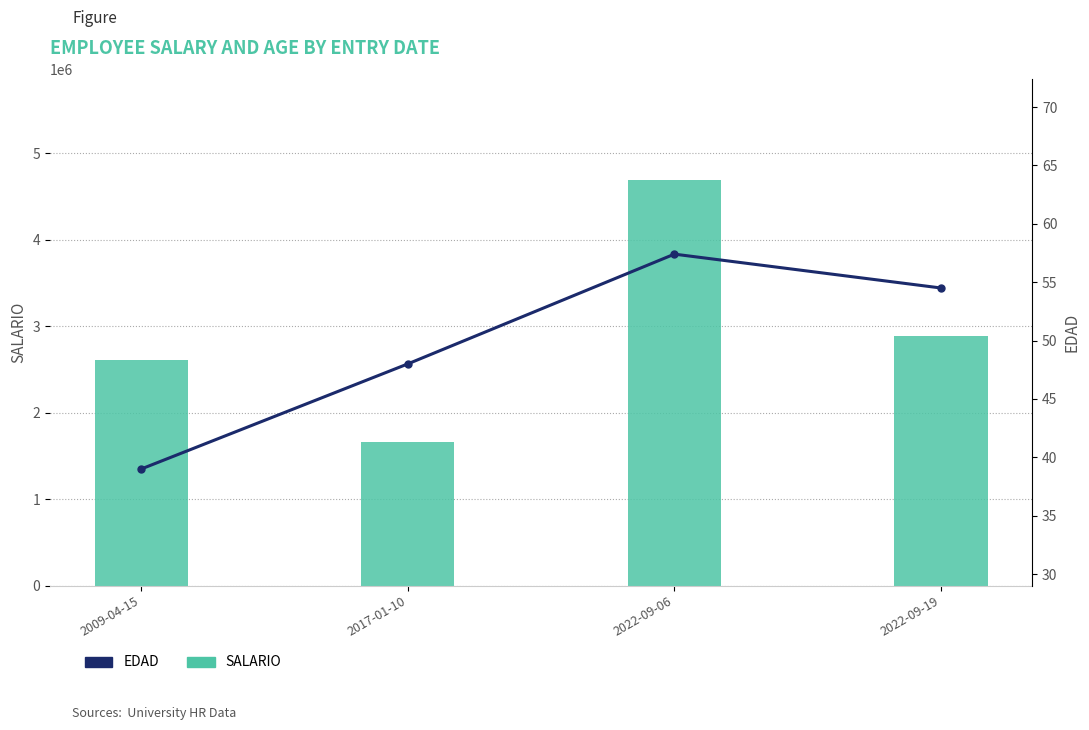

Is the value of SALARIO at 2017-01-10 greater than the value of EDAD at 2022-09-19?

Yes